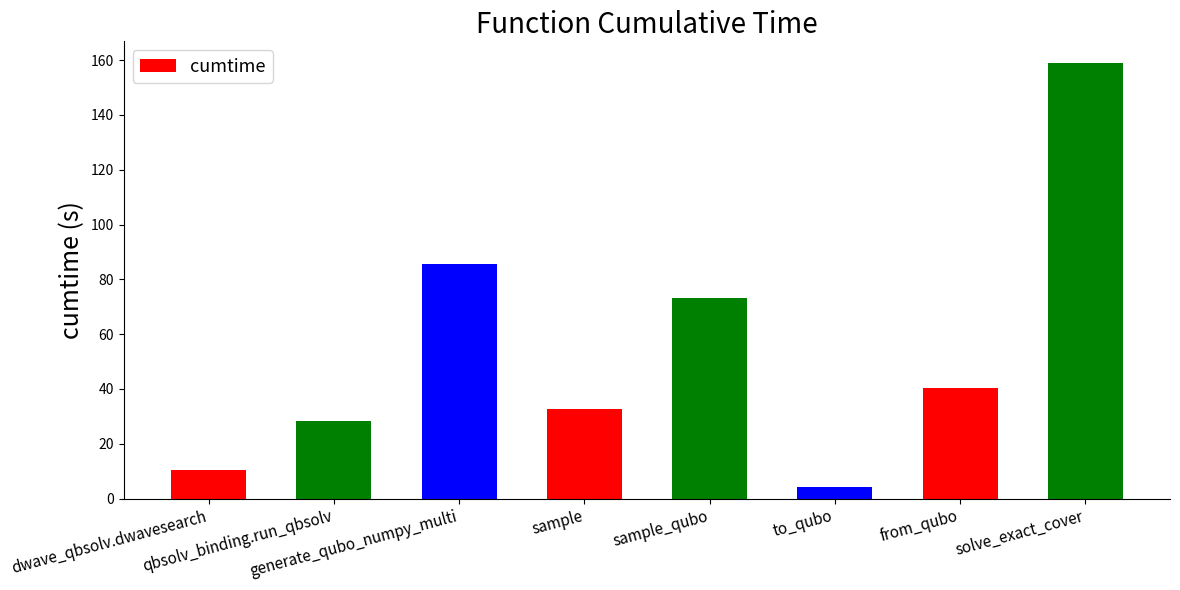

Which label corresponds to the largest value in the chart?

solve_exact_cover